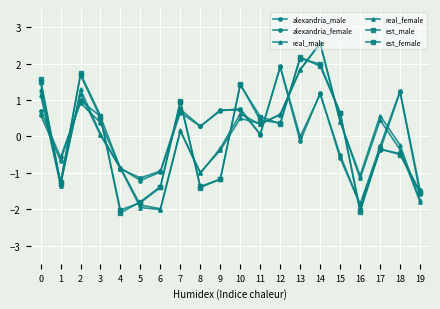

What is the sum of all alexandria_female values?

1.0